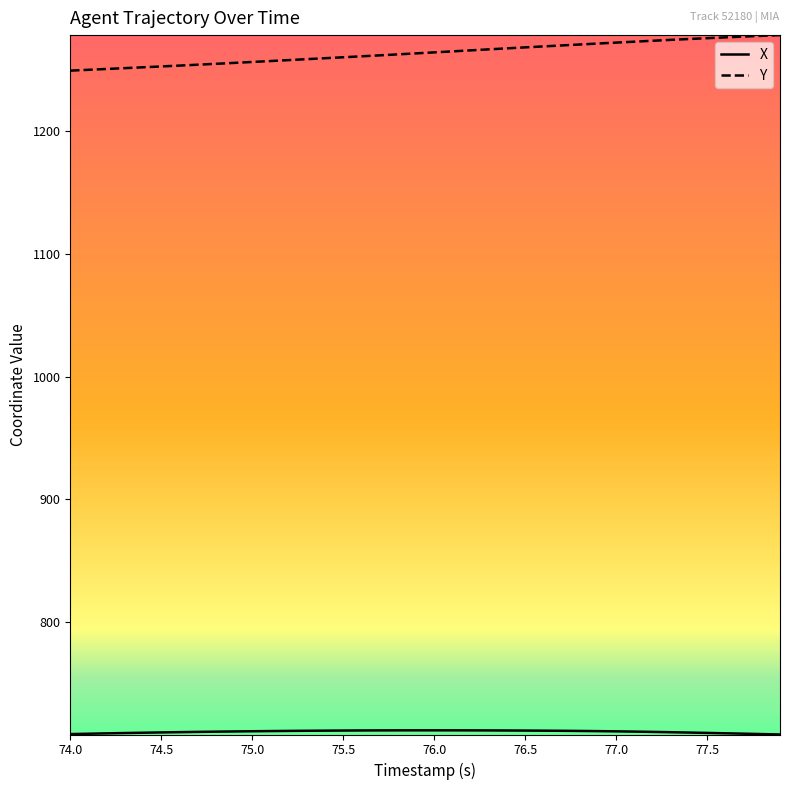

Which series has the largest total across all categories?

Y